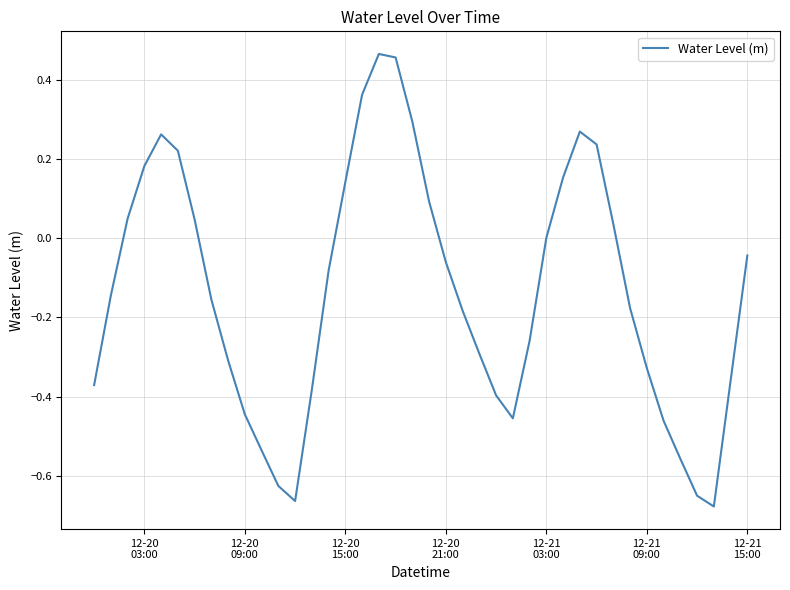

True or false: the data has more than 0 interior local peaks.

True